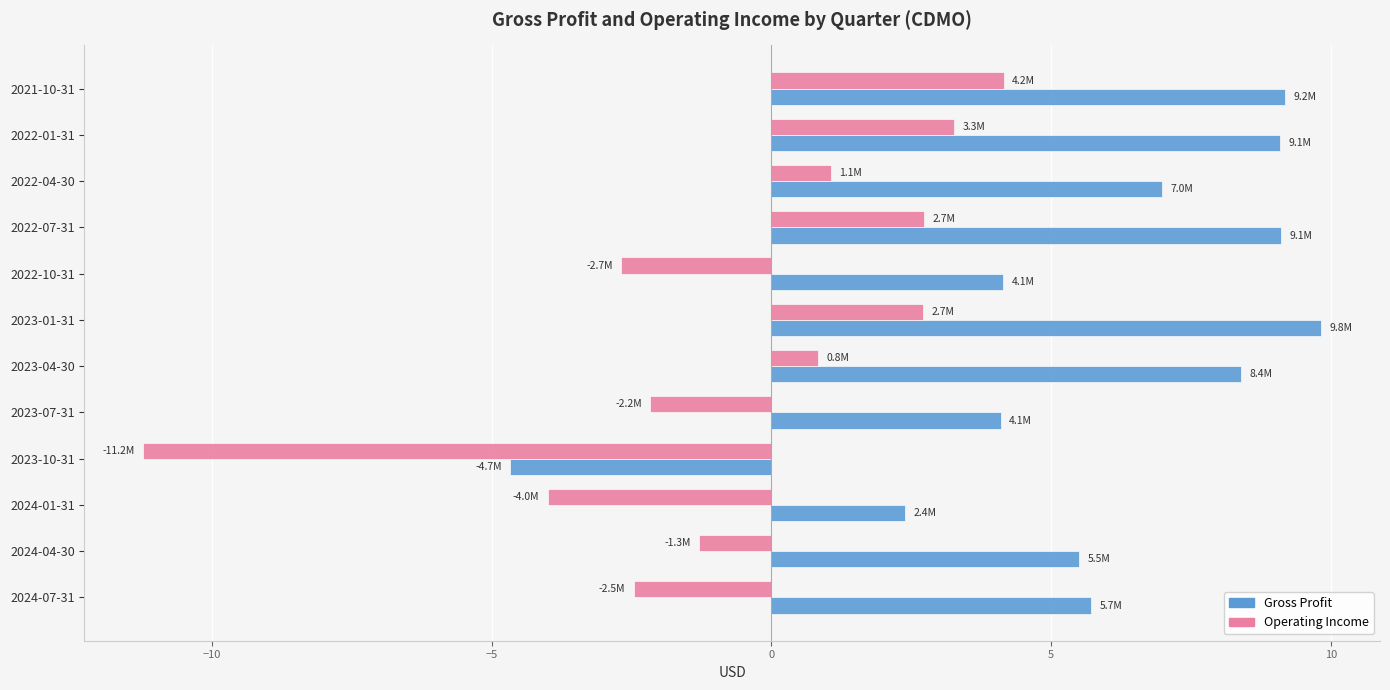

What is the difference between the highest and lowest values at 2022-10-31?

6.8